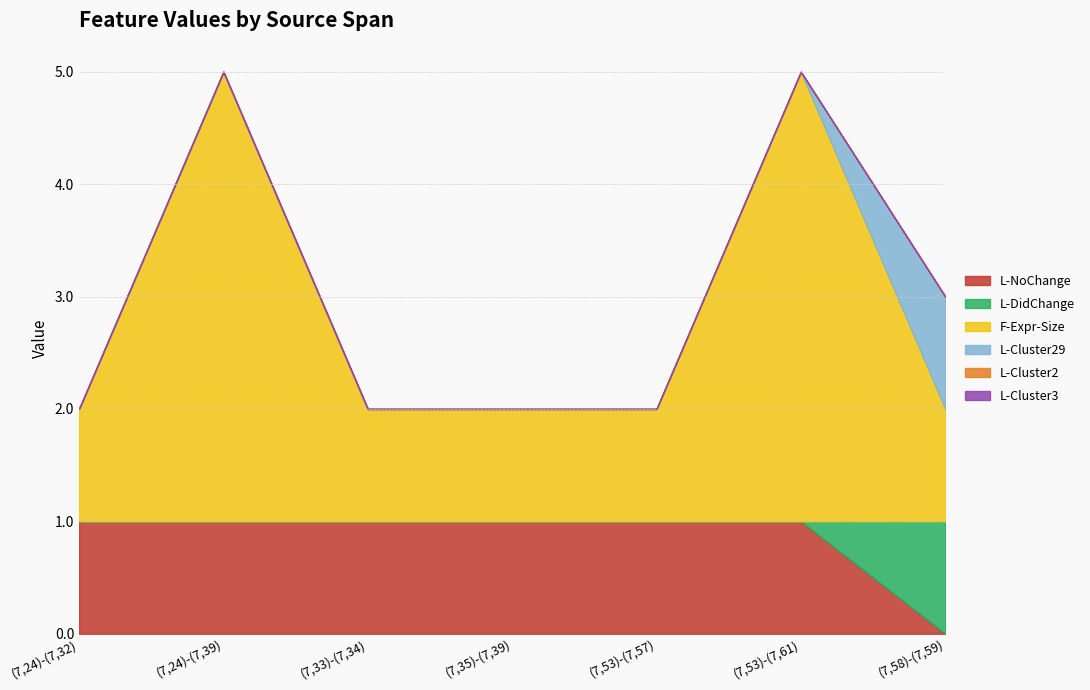

What is the label of the 2nd point from the left?

(7,24)-(7,39)